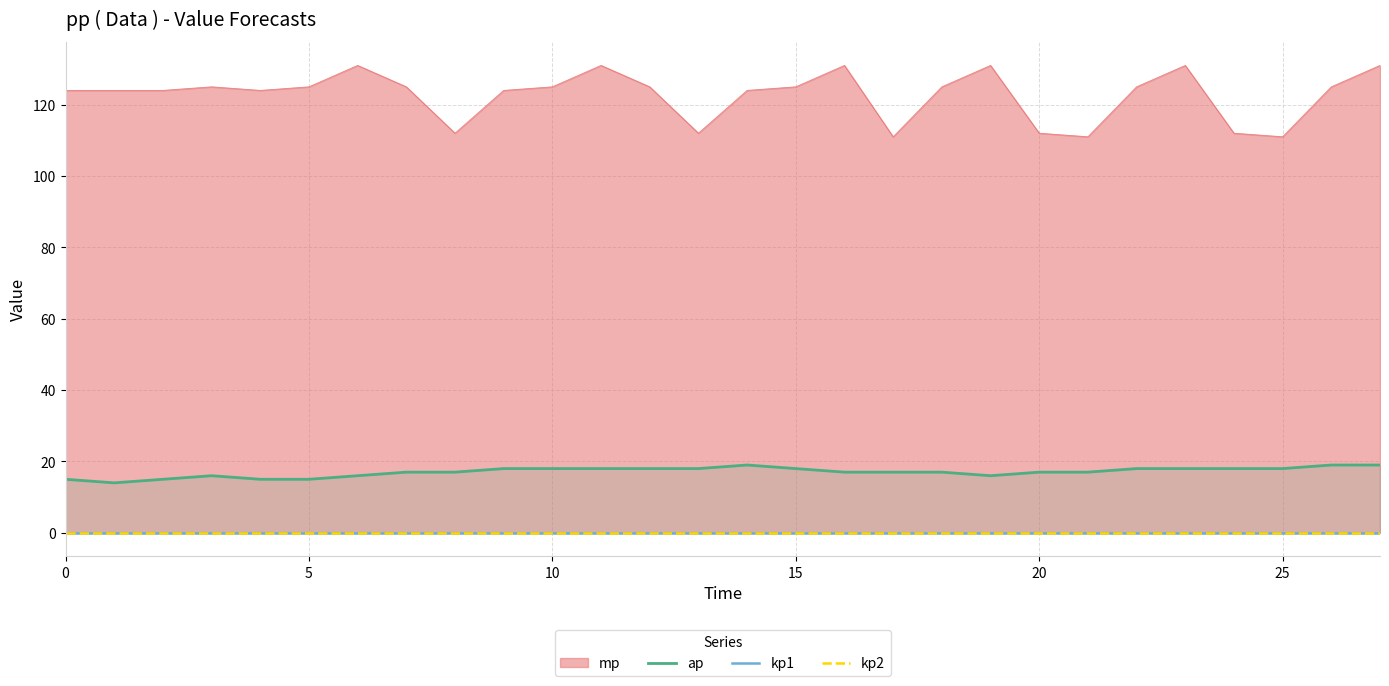

What is the maximum value for ap?

19